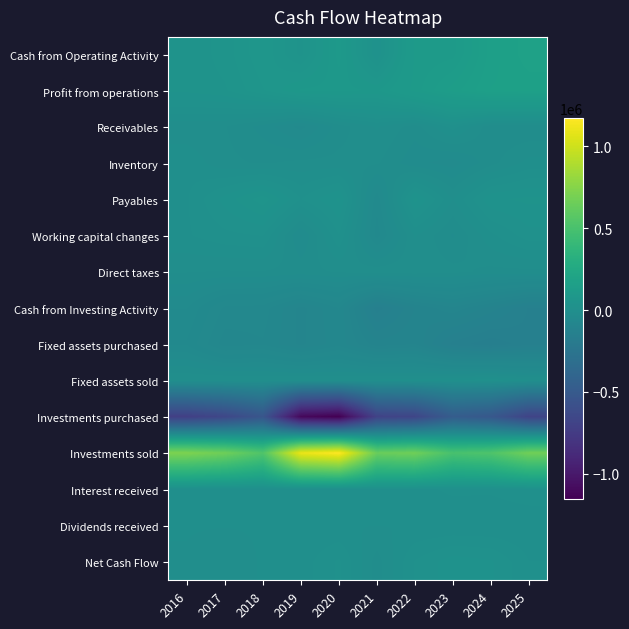

At which category does the chart reach its peak across all series?

2020